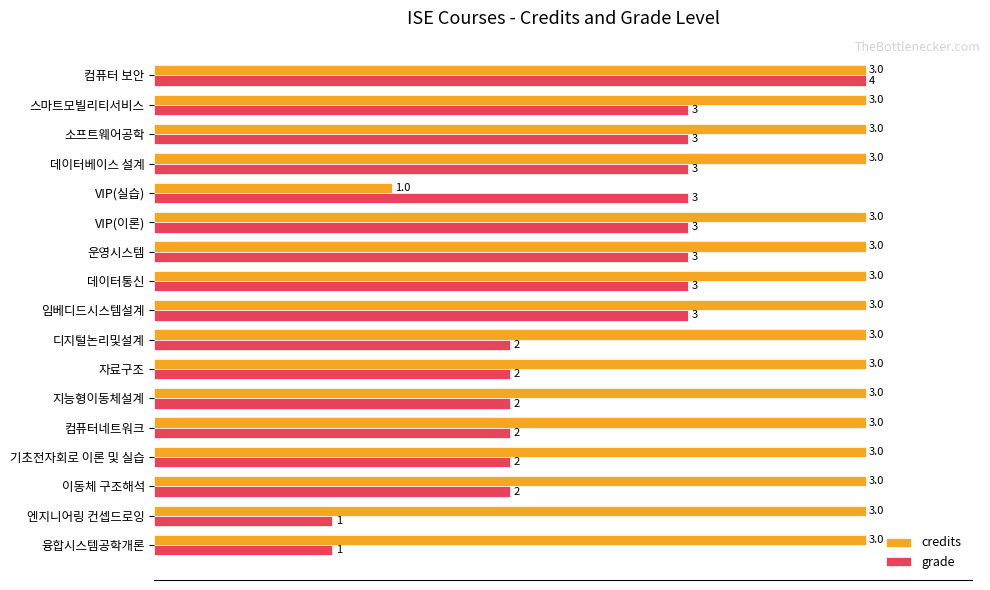

Which series has the largest total across all categories?

credits